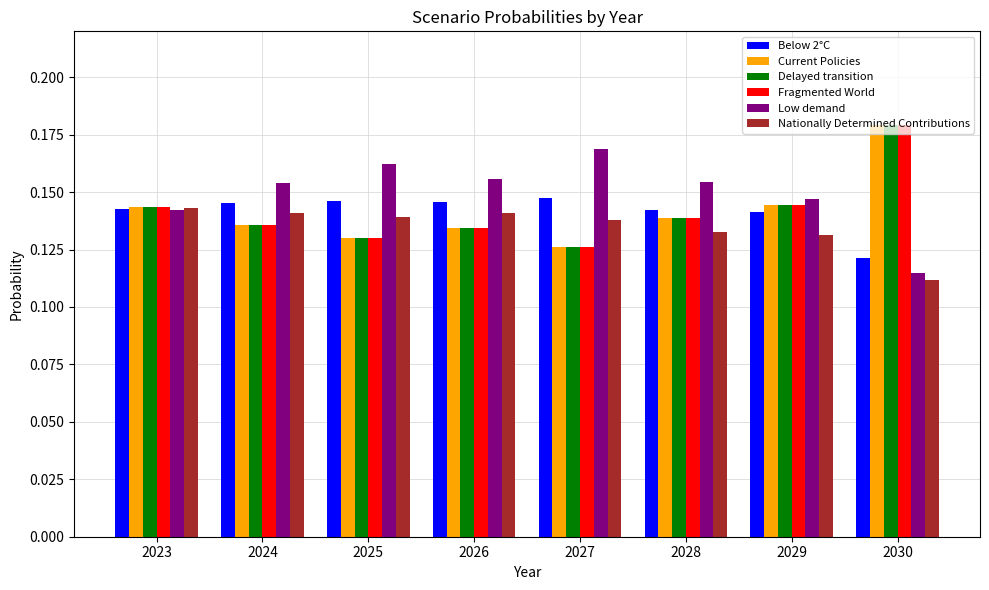

What is the sum of the Fragmented World values at 2030 and 2023?

0.3